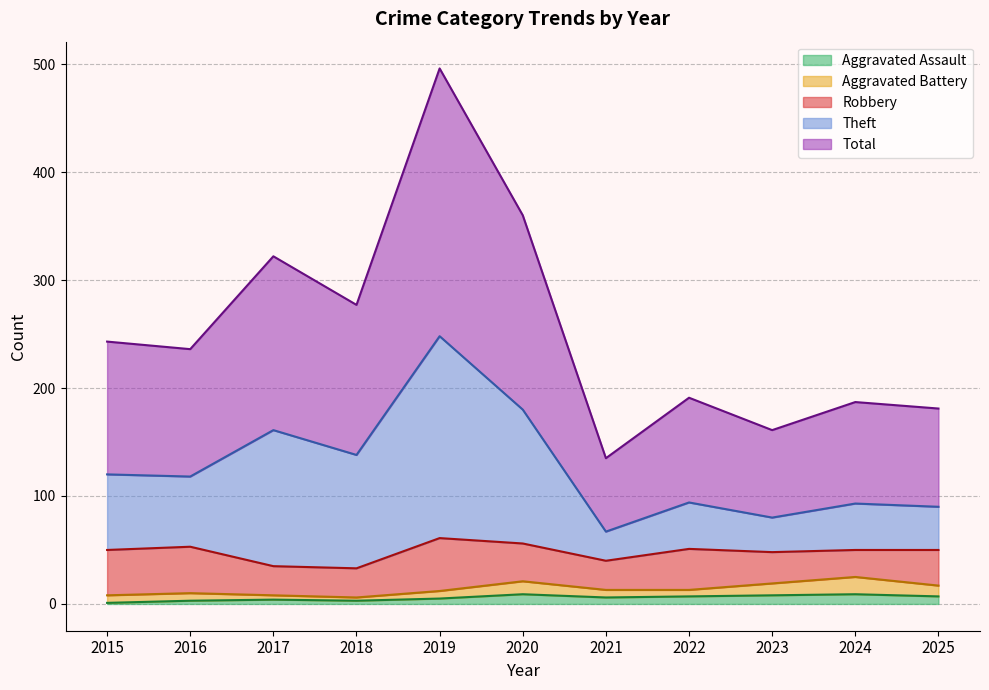

How many data points does each series have?

11